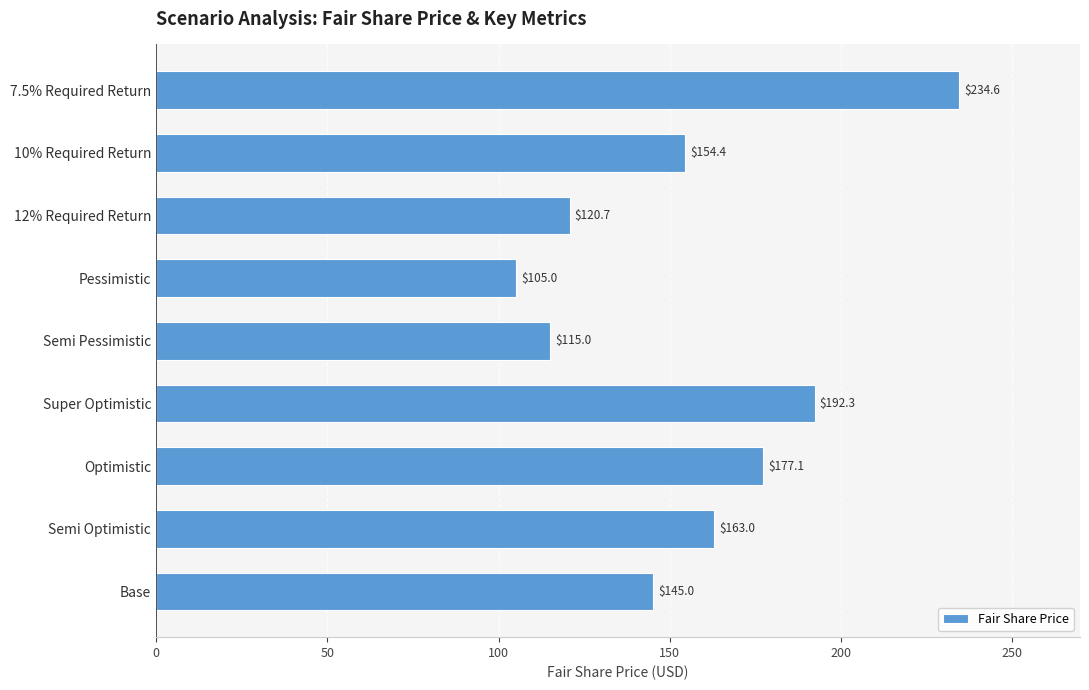

What is the sum of all values?

1407.1